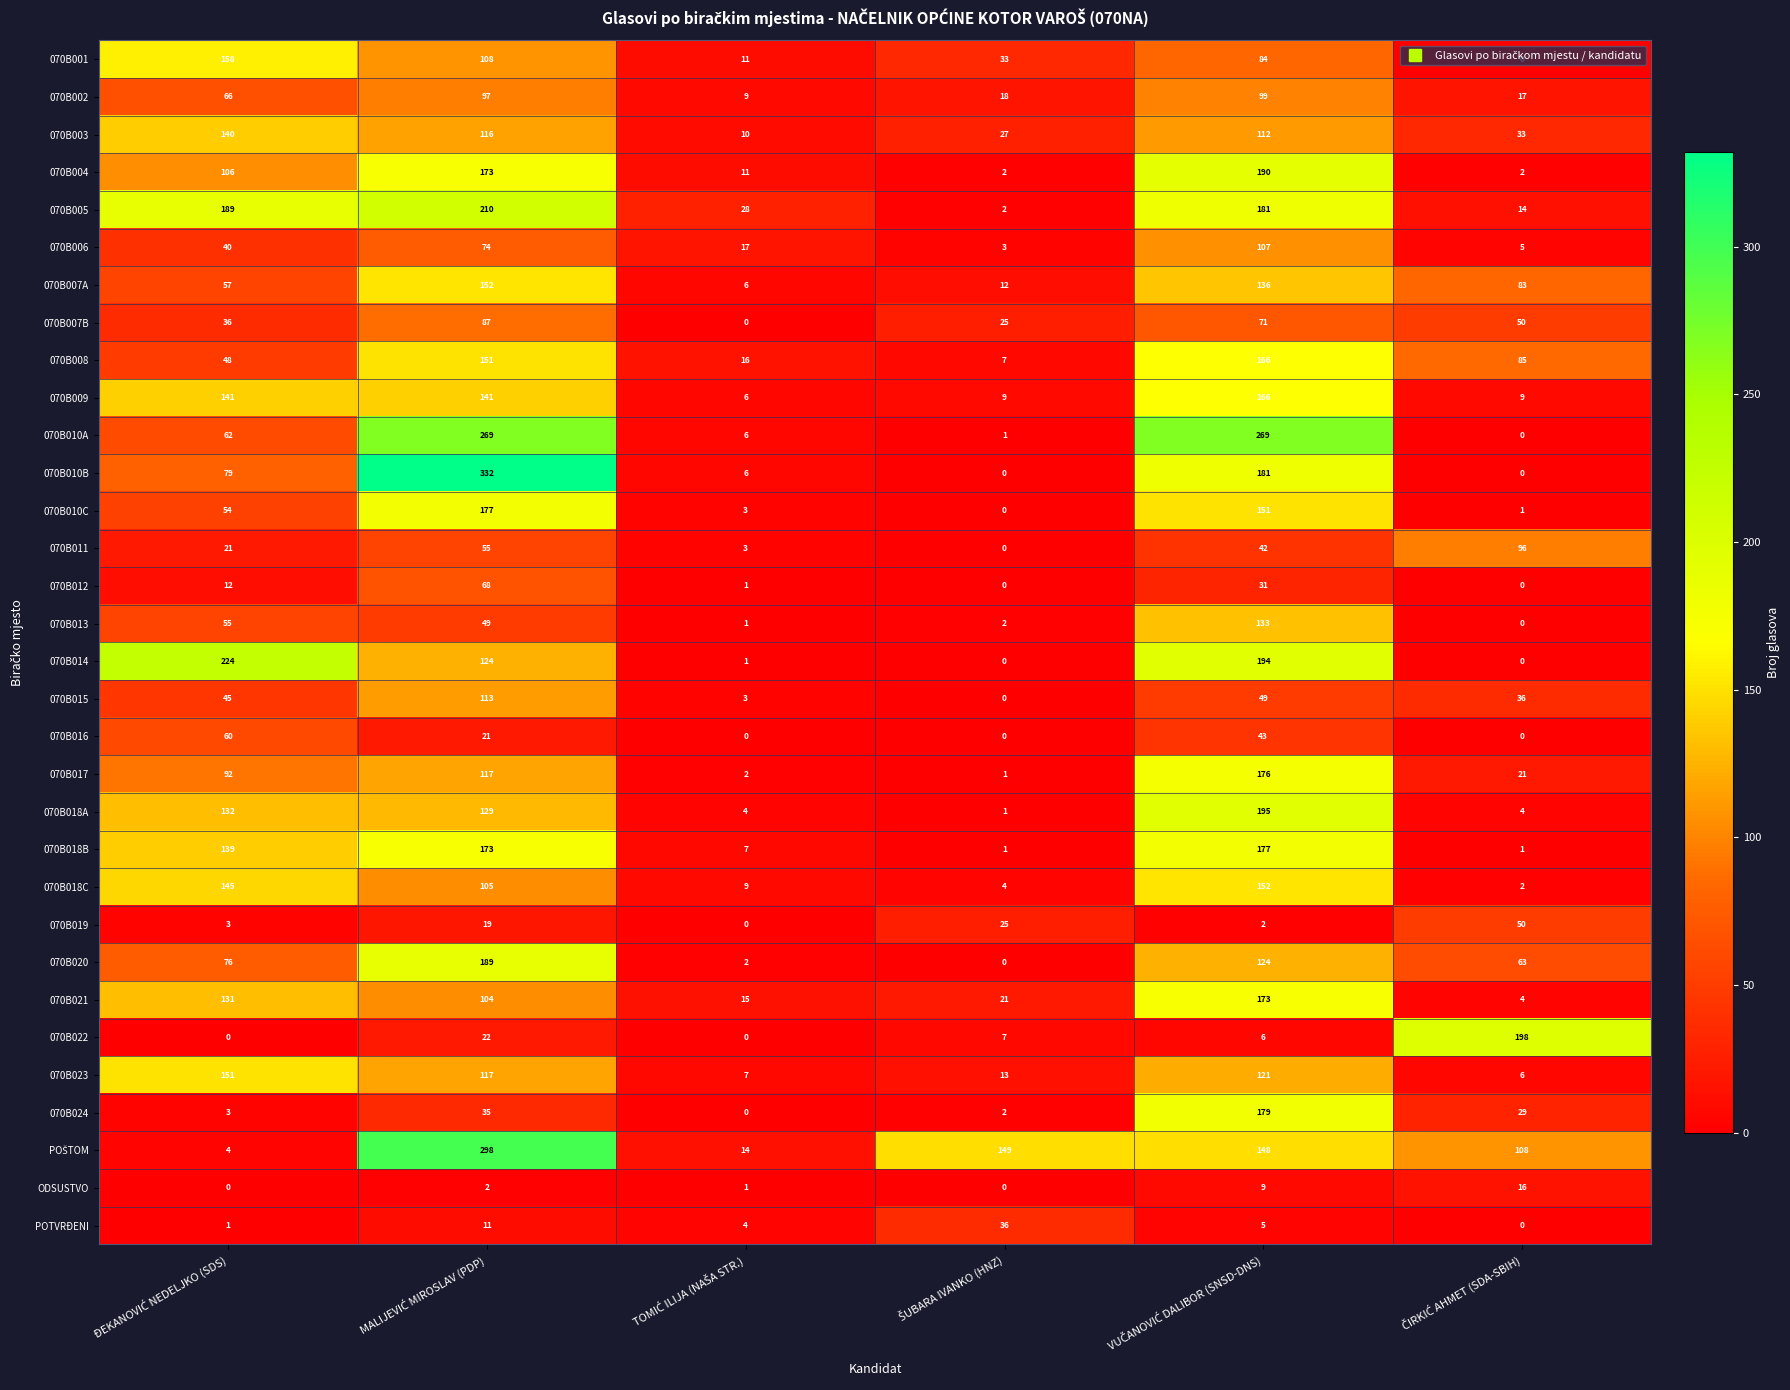

Which series has the widest spread of values?

070B010B